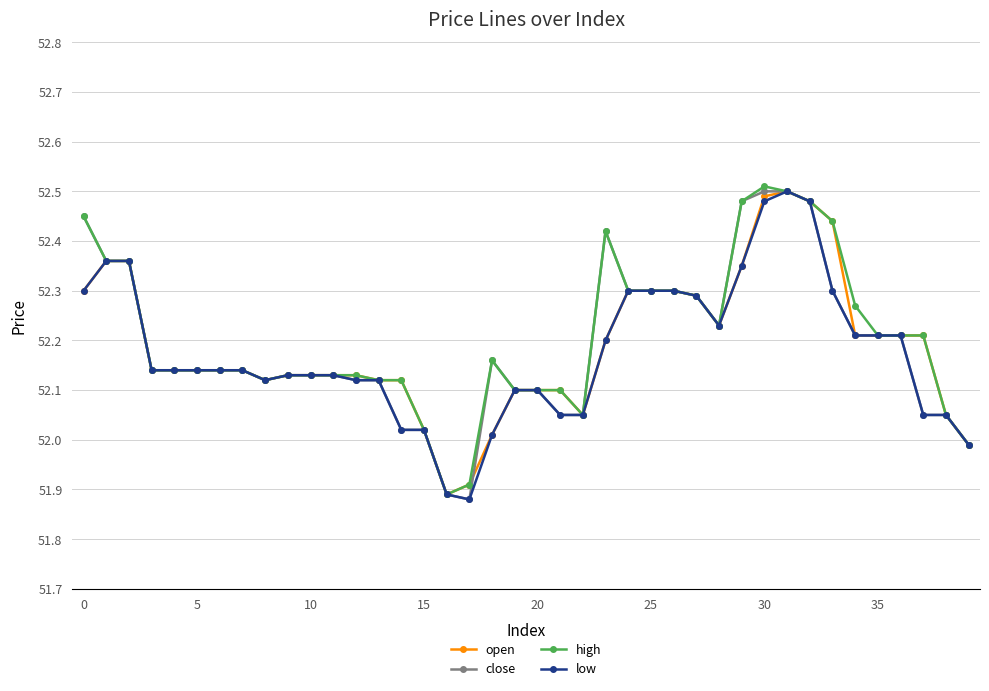

How many interior local peaks does the close series have?

2